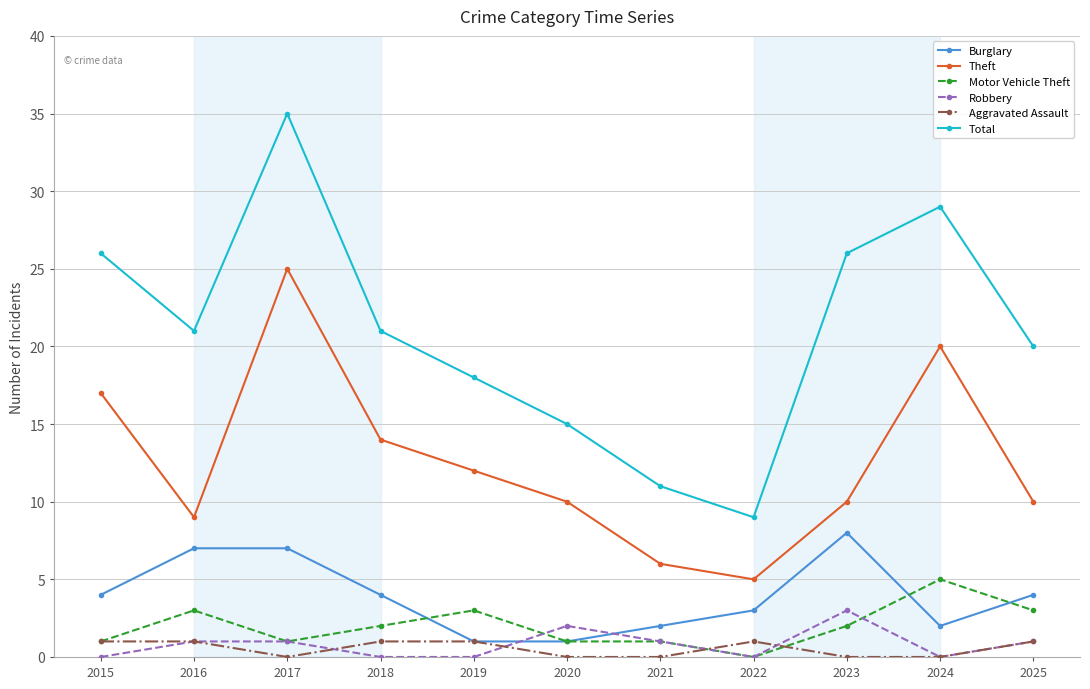

Reading left to right, what are all the values shown in this chart?

Burglary: 4	7	7	4	1	1	2	3	8	2	4
Theft: 17	9	25	14	12	10	6	5	10	20	10
Motor Vehicle Theft: 1	3	1	2	3	1	1	0	2	5	3
Robbery: 0	1	1	0	0	2	1	0	3	0	1
Aggravated Assault: 1	1	0	1	1	0	0	1	0	0	1
Total: 26	21	35	21	18	15	11	9	26	29	20